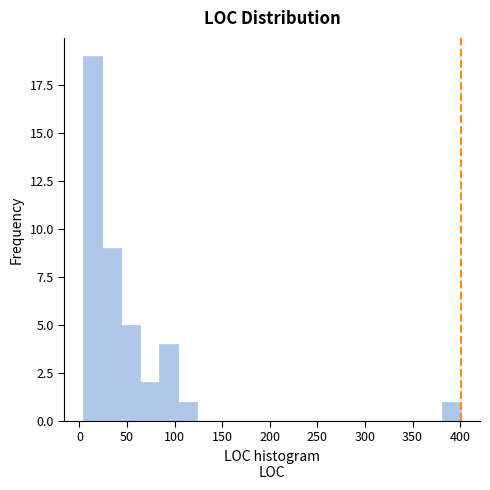

Read against the x-axis, roughly where is the centre of the tallest bar?

15